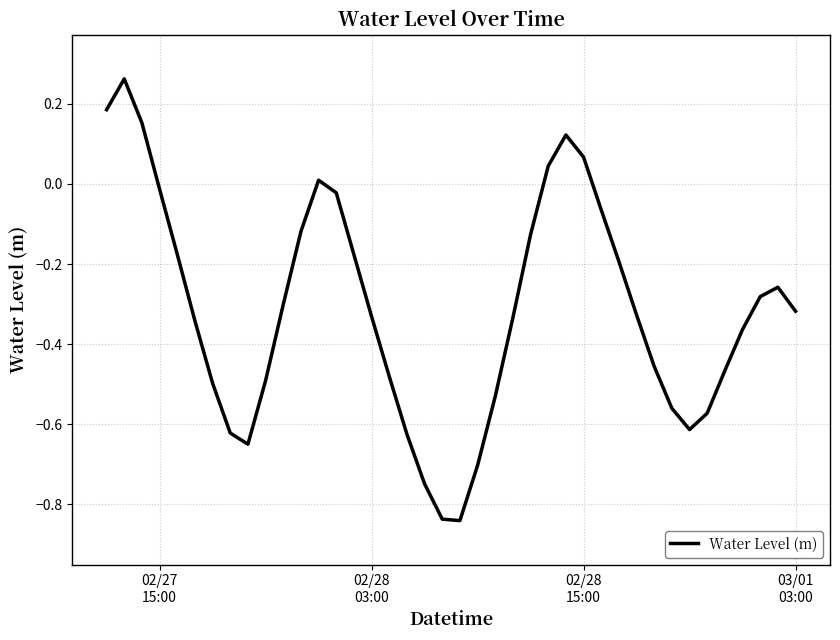

Reading left to right, list all the values displayed in this chart.

0.2	0.3	0.2	-0.0	-0.2	-0.3	-0.5	-0.6	-0.7	-0.5	-0.3	-0.1	0.0	-0.0	-0.2	-0.3	-0.5	-0.6	-0.7	-0.8	-0.8	-0.7	-0.5	-0.3	-0.1	0.0	0.1	0.1	-0.1	-0.2	-0.3	-0.5	-0.6	-0.6	-0.6	-0.5	-0.4	-0.3	-0.3	-0.3